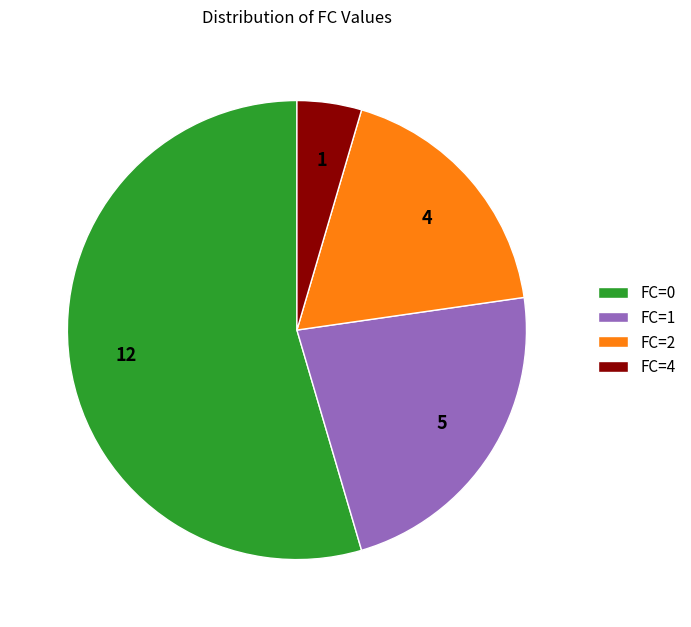

Is it true that FC=1 is 14% of the pie?

False